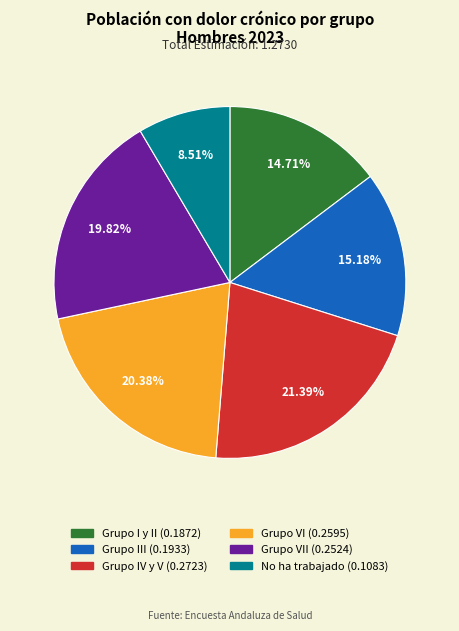

Is there a majority slice in this chart?

No